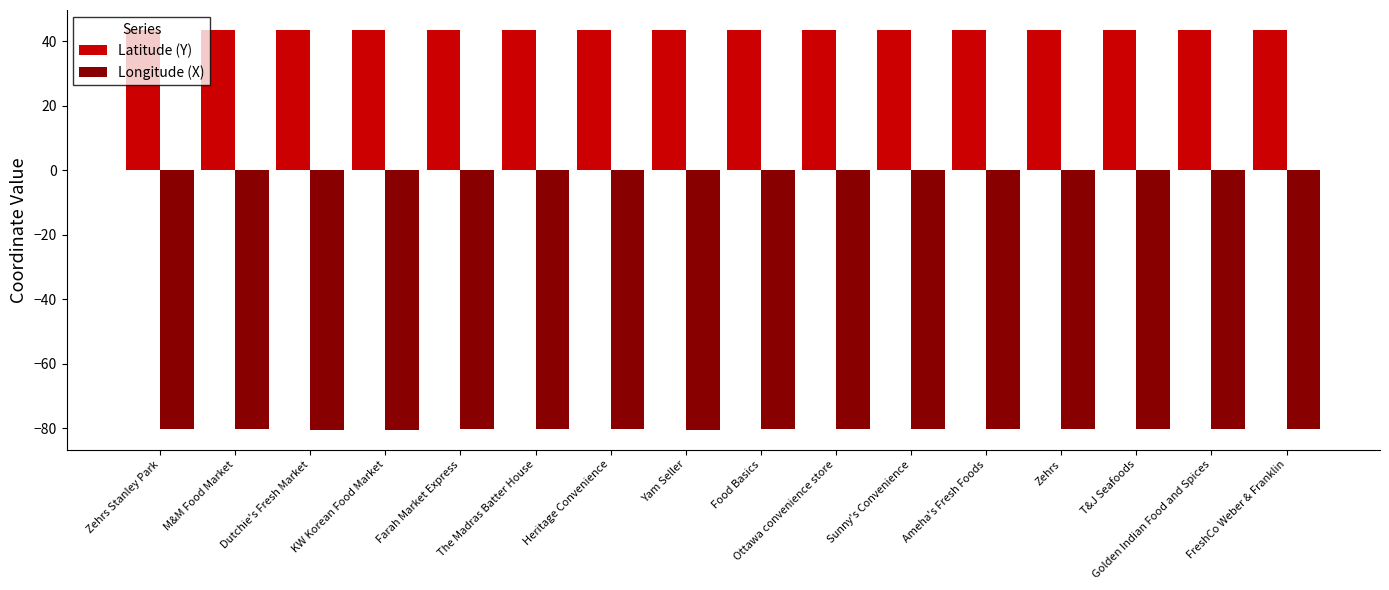

The value of Longitude (X) at Heritage Convenience is -16.8. True or false?

False